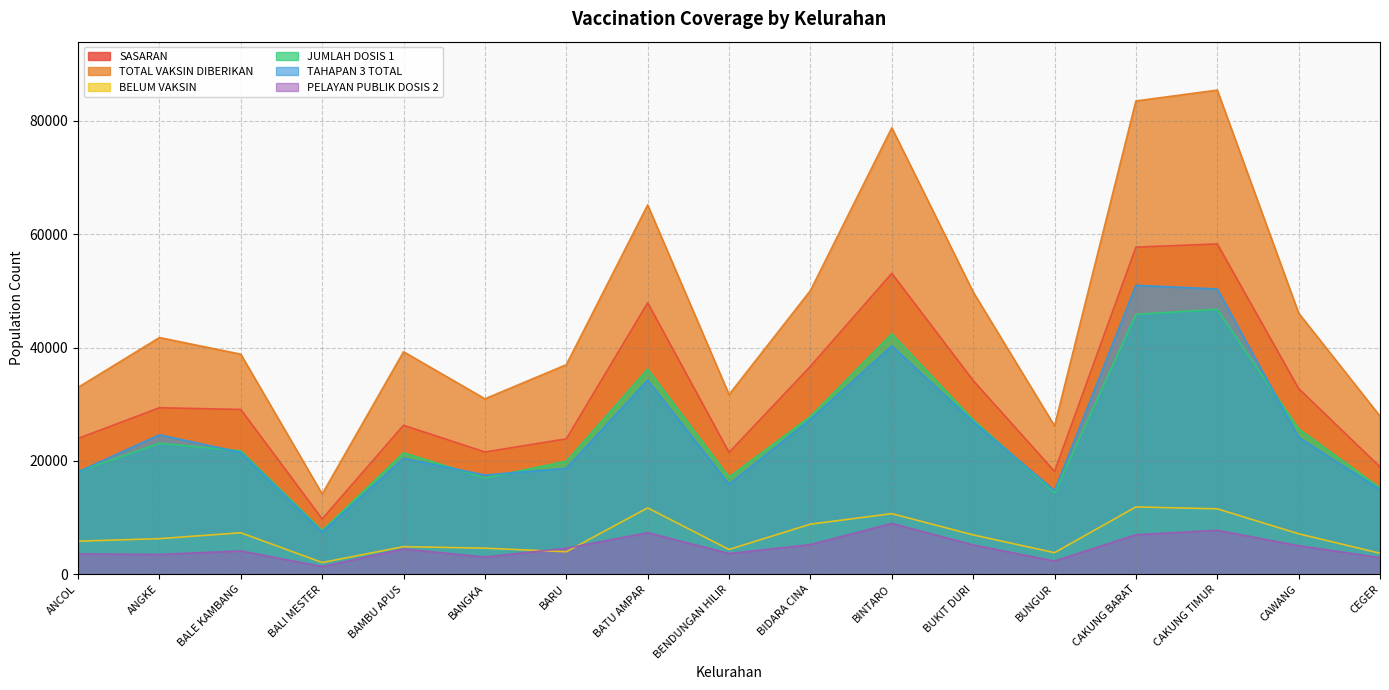

At which label is JUMLAH DOSIS 1 closest to 27224?

BUKIT DURI